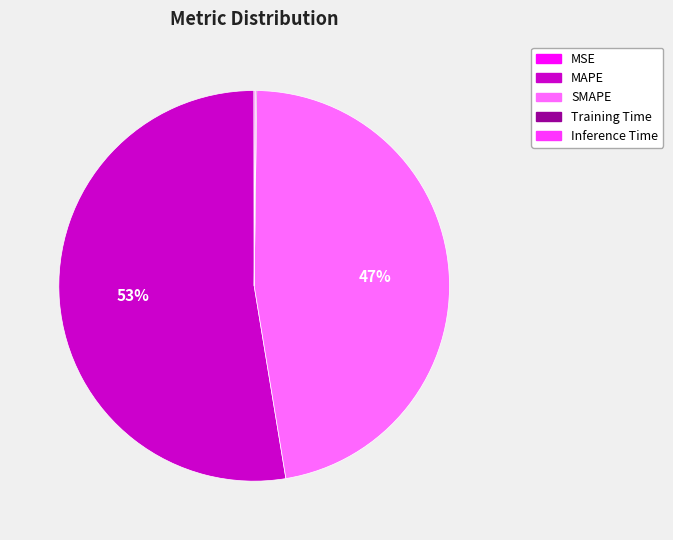

True or false: MAPE accounts for 53% of the total.

True